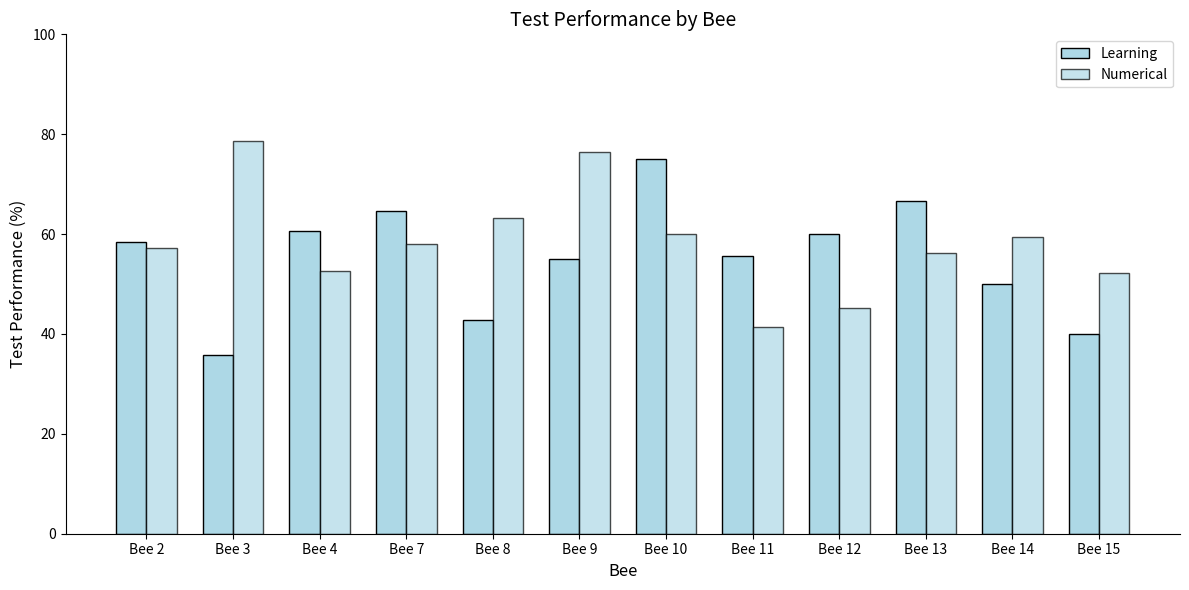

At how many categories does at least one series exceed 70?

3